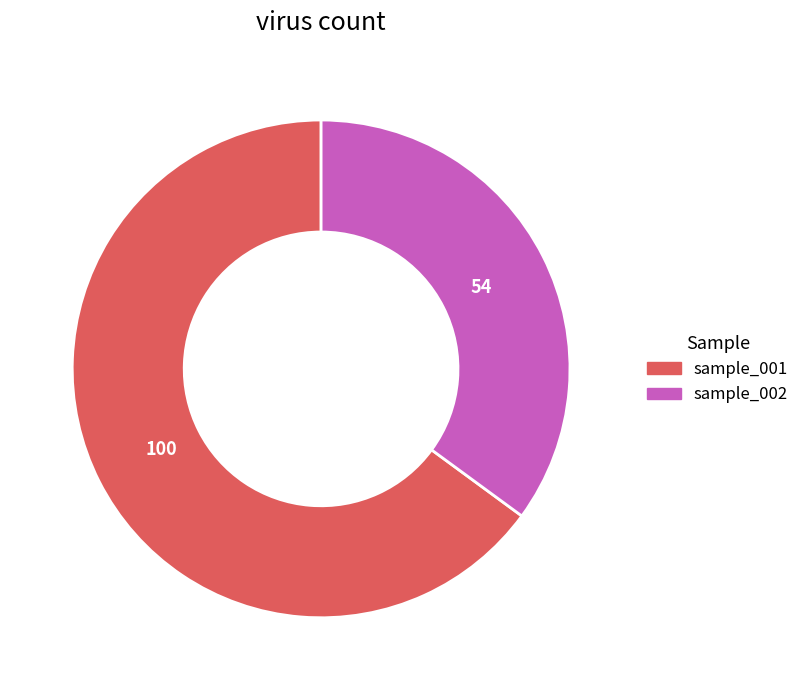

How many slices are in this pie chart?

2